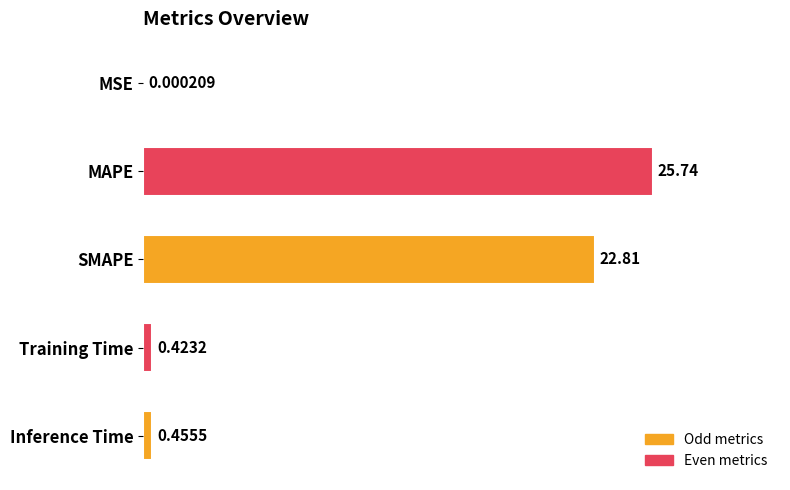

At which label is the value closest to 12?

SMAPE